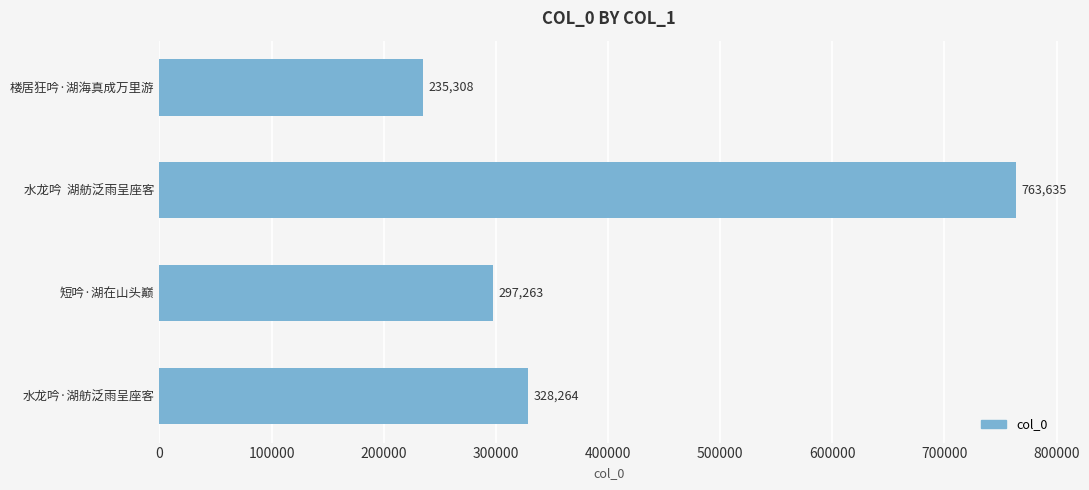

What is the maximum value shown in the chart?

763635